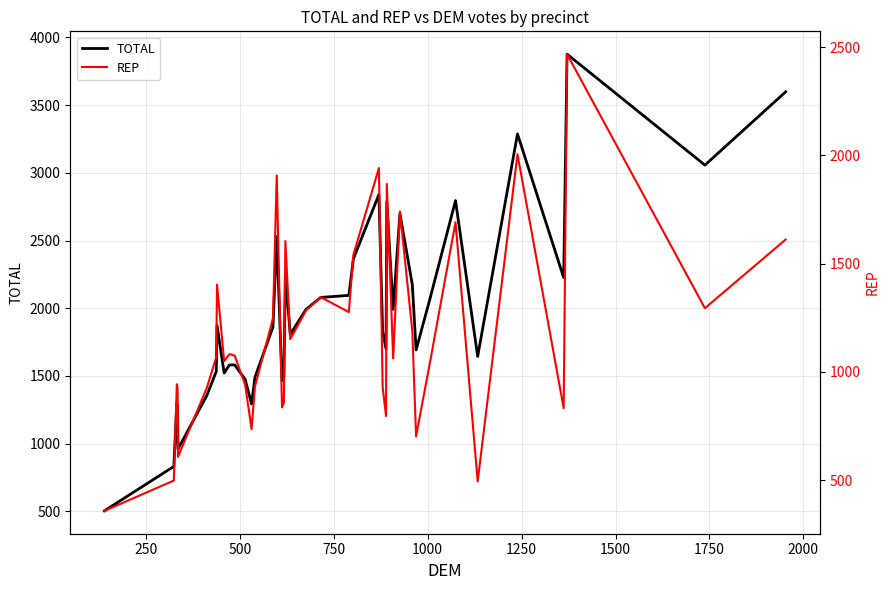

What is the lowest value of the TOTAL series?

504